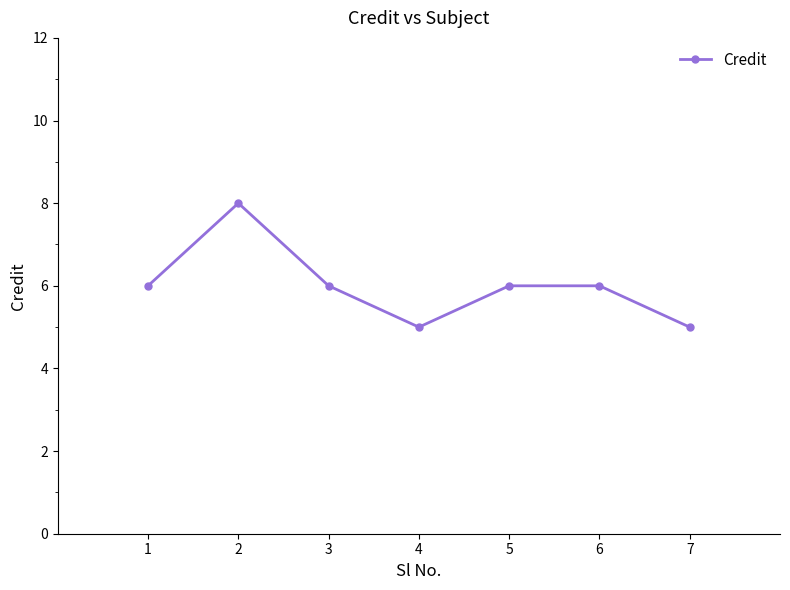

True or false: the data shows 10 at 1.

False